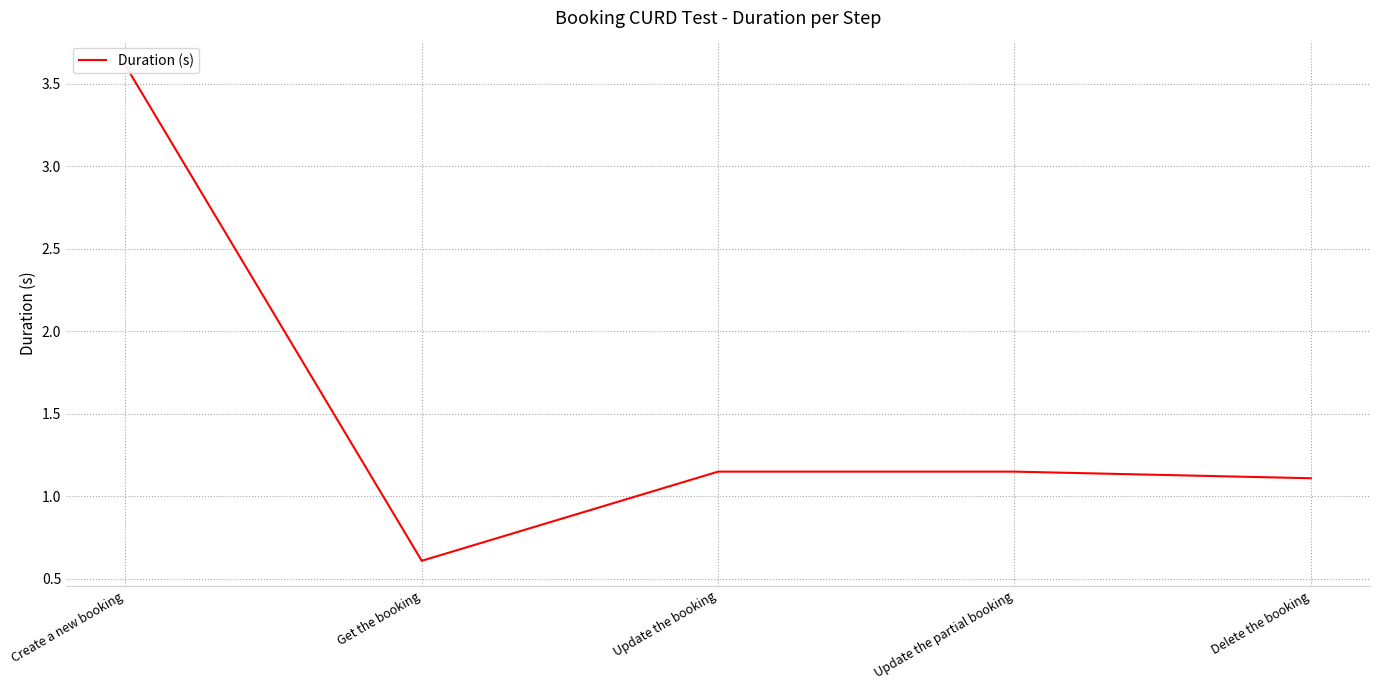

What is the sum of all values?

7.6